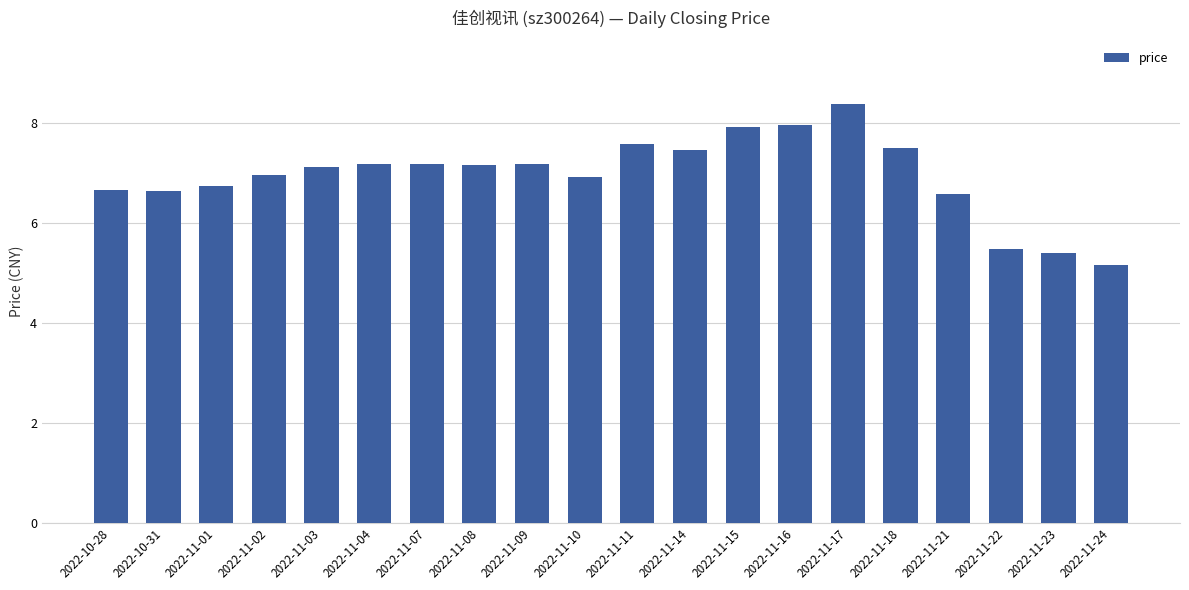

What is the value of the 18th bar from the left?

5.5